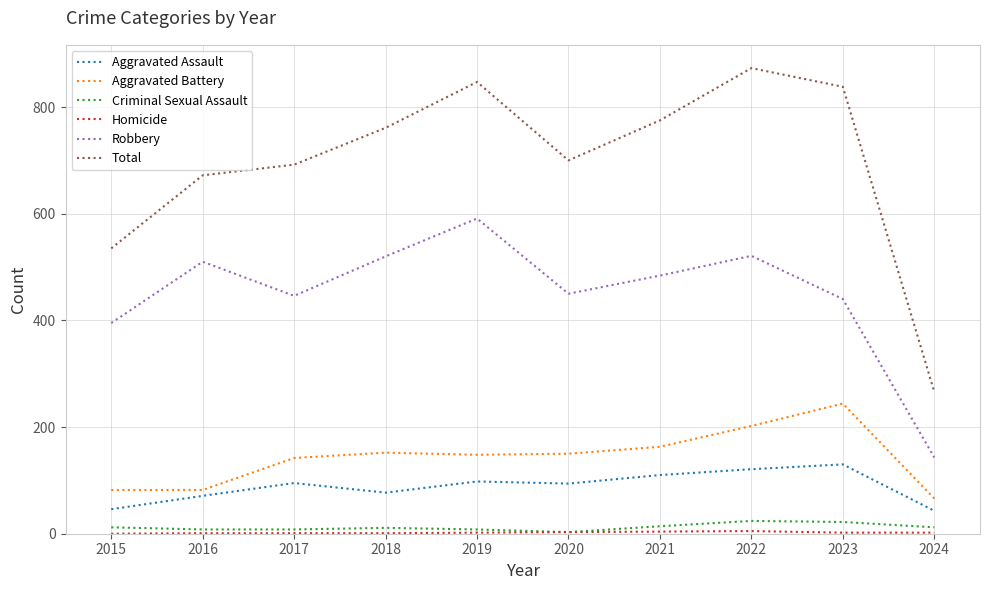

True or false: Total has a value of 1117 at 2023.

False